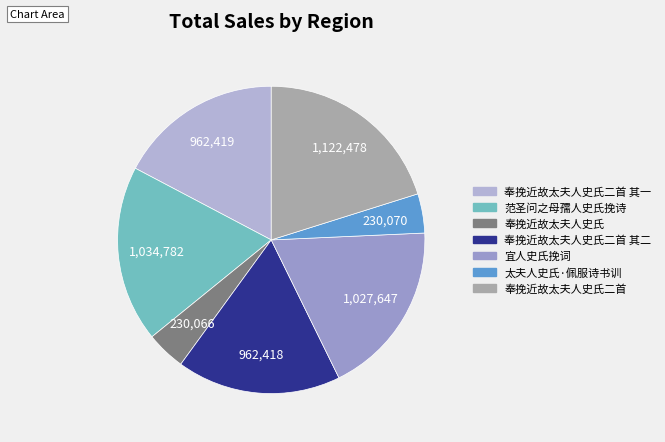

Count the number of slices in the pie.

7